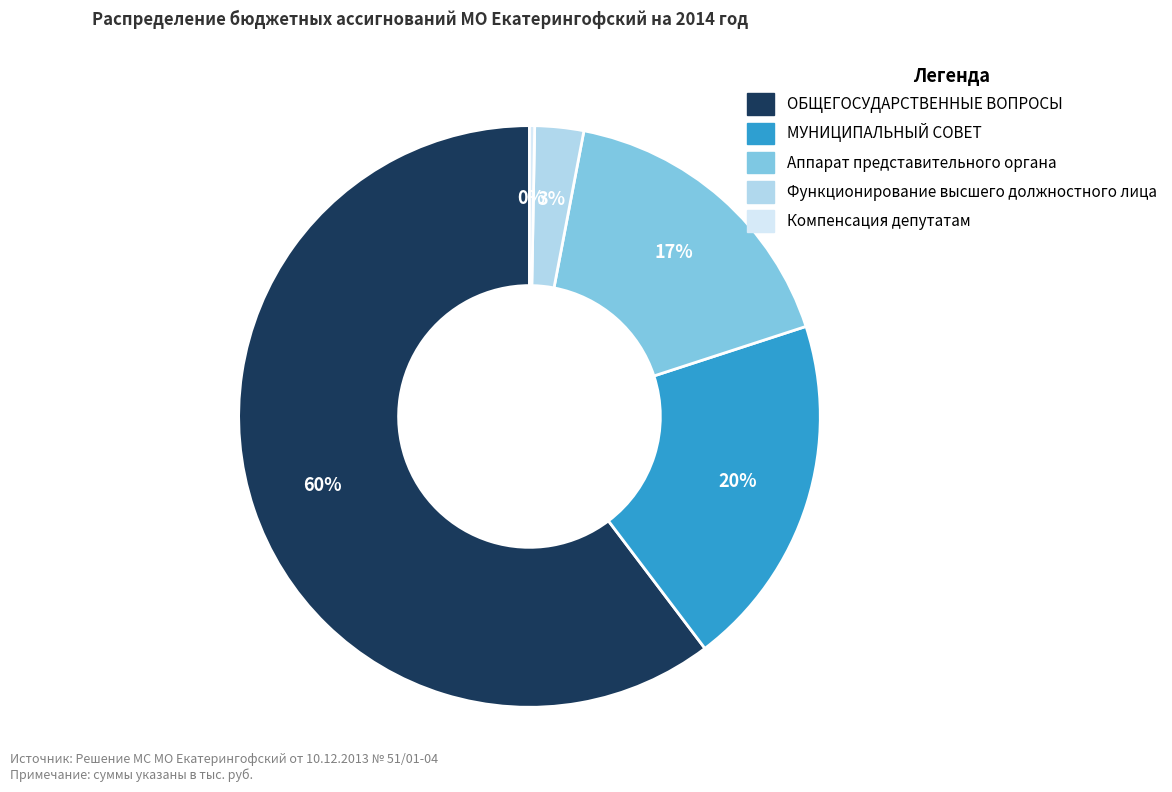

Does any single category account for the majority?

Yes